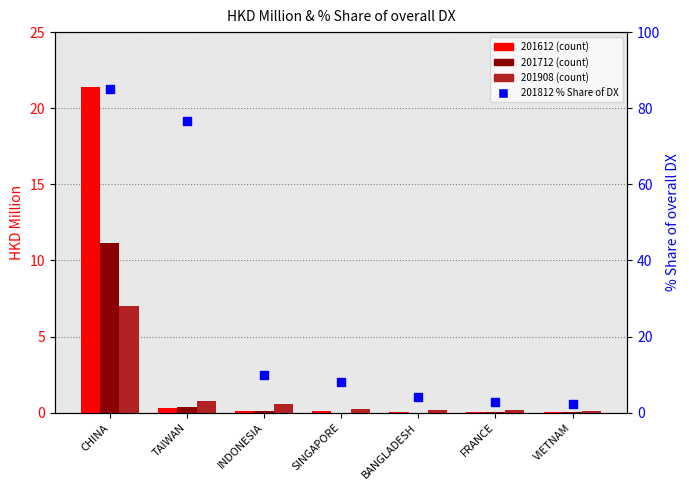

What is the change in value from TAIWAN to BANGLADESH?

-72.6